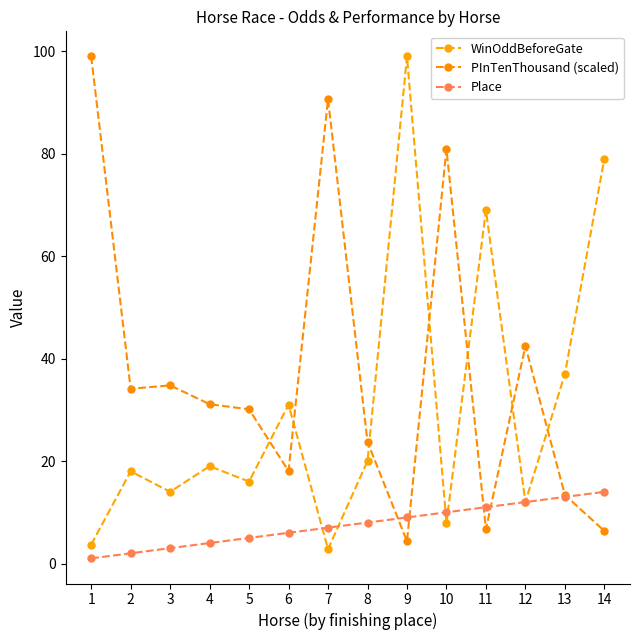

What is the difference between the Place values at 4 and 5?

1.0